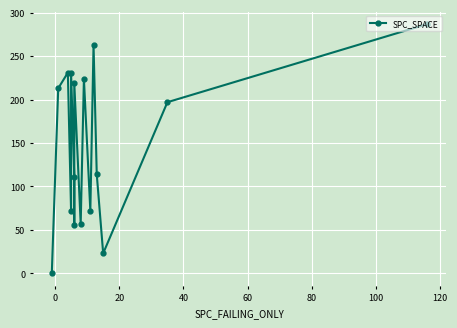

Count the number of values greater than 197.

7